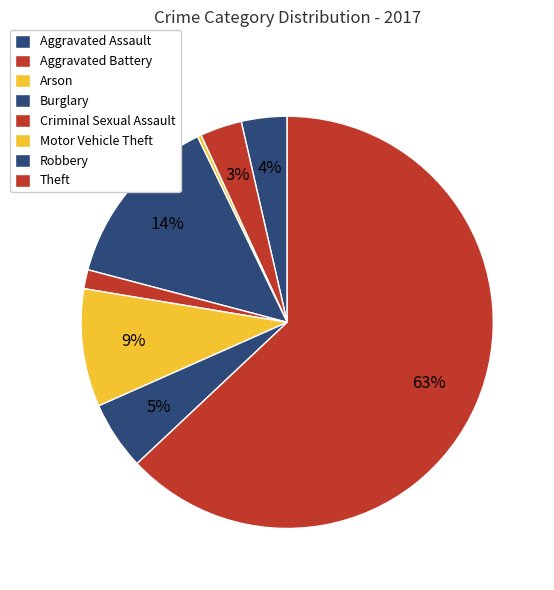

How many segments does this pie chart have?

8